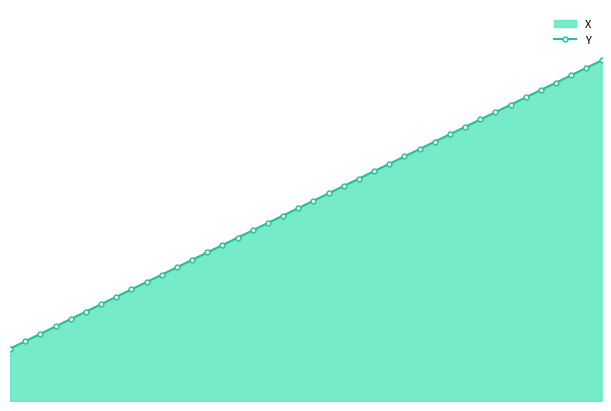

How many data points does each series have?

40